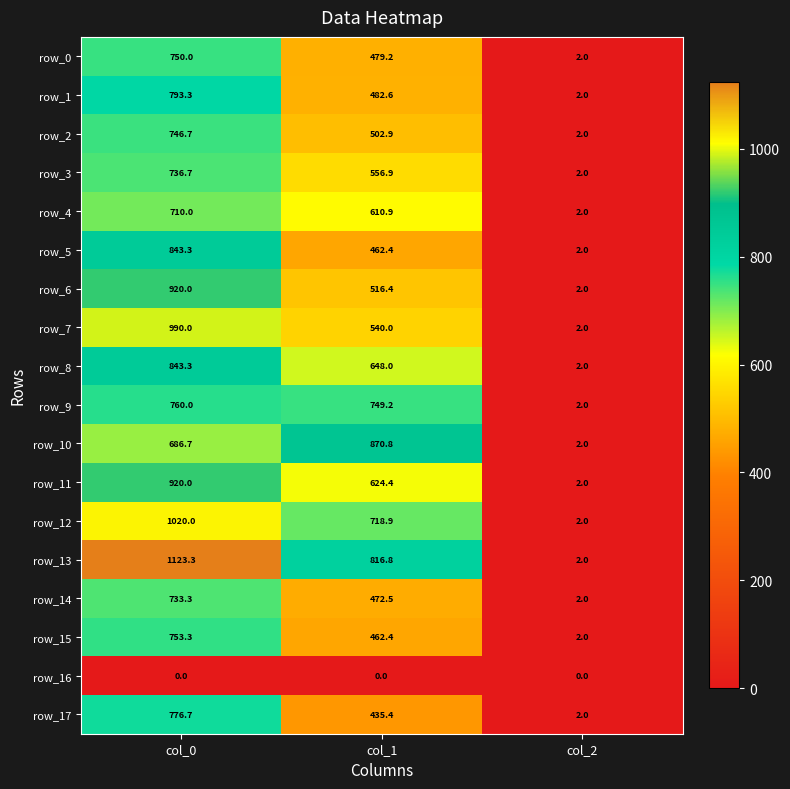

Which series has the largest range (max minus min)?

row_13